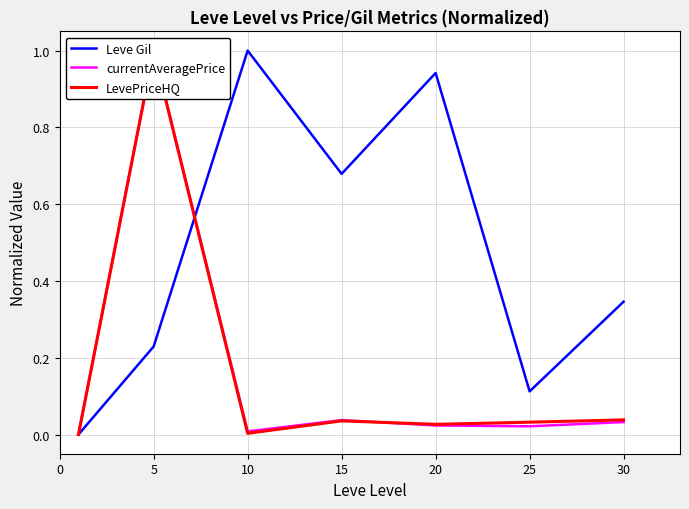

What is the sum of all Leve Gil values?

3.3